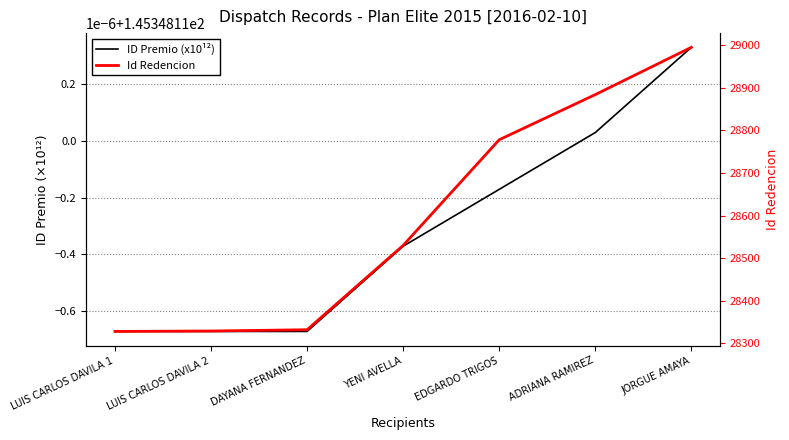

Reading right to left, list all the values displayed in this chart.

ID Premio (x10¹²): JORGUE AMAYA=145.3	ADRIANA RAMIREZ=145.3	EDGARDO TRIGOS=145.3	YENI AVELLA=145.3	DAYANA FERNANDEZ=145.3	LUIS CARLOS DAVILA 2=145.3	LUIS CARLOS DAVILA 1=145.3
Id Redencion: JORGUE AMAYA=28995.0	ADRIANA RAMIREZ=28884.0	EDGARDO TRIGOS=28778.0	YENI AVELLA=28530.0	DAYANA FERNANDEZ=28332.0	LUIS CARLOS DAVILA 2=28329.0	LUIS CARLOS DAVILA 1=28328.0